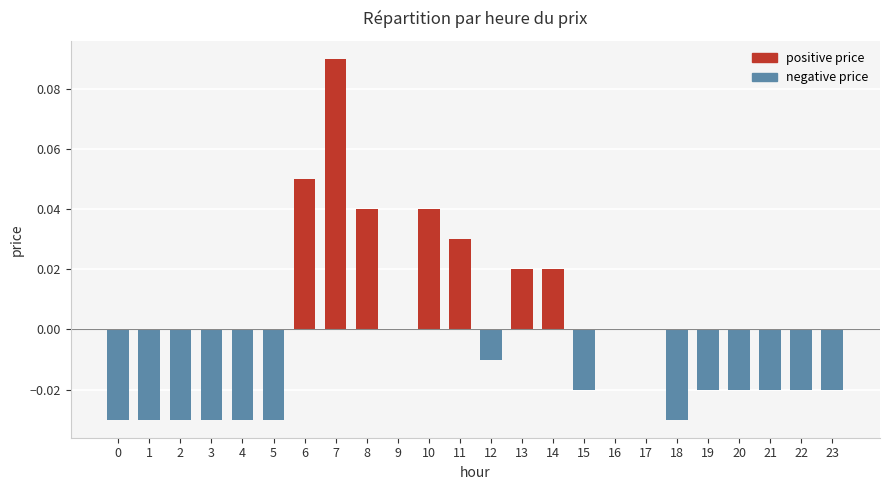

Count the number of categories in the chart.

24